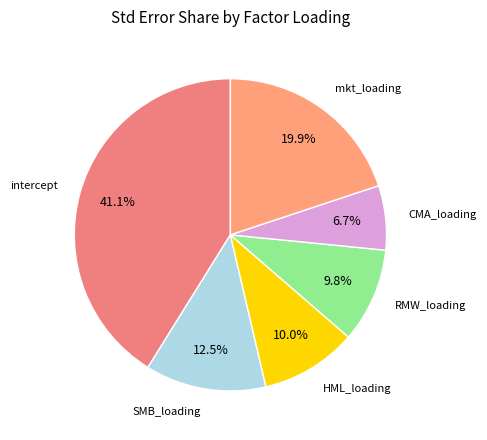

How many slices are in this pie chart?

6